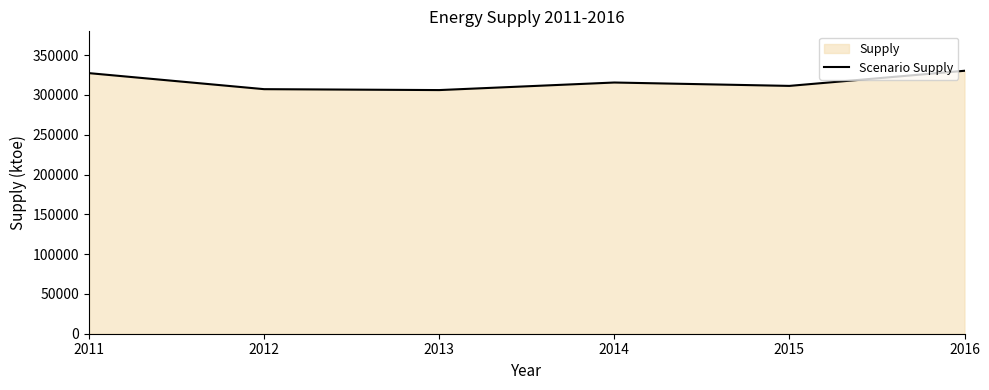

How many lines are shown in the chart?

1